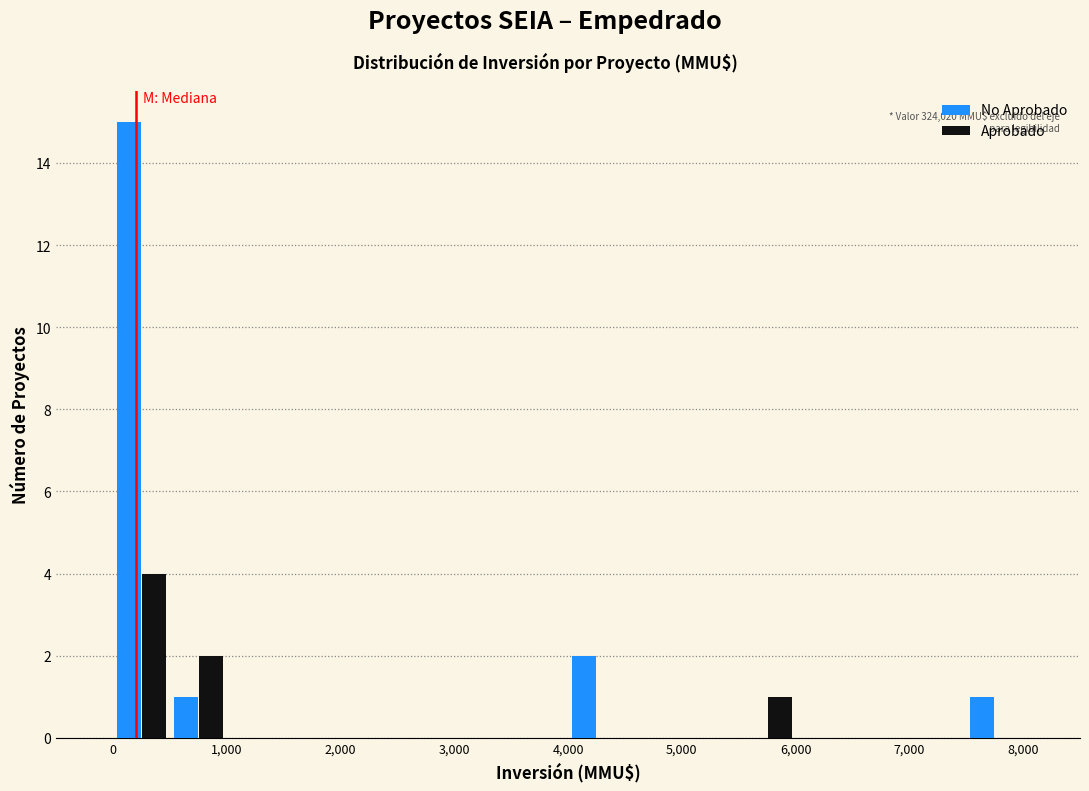

In the Aprobado series, which range on the x-axis has the tallest bar?

0 to 500